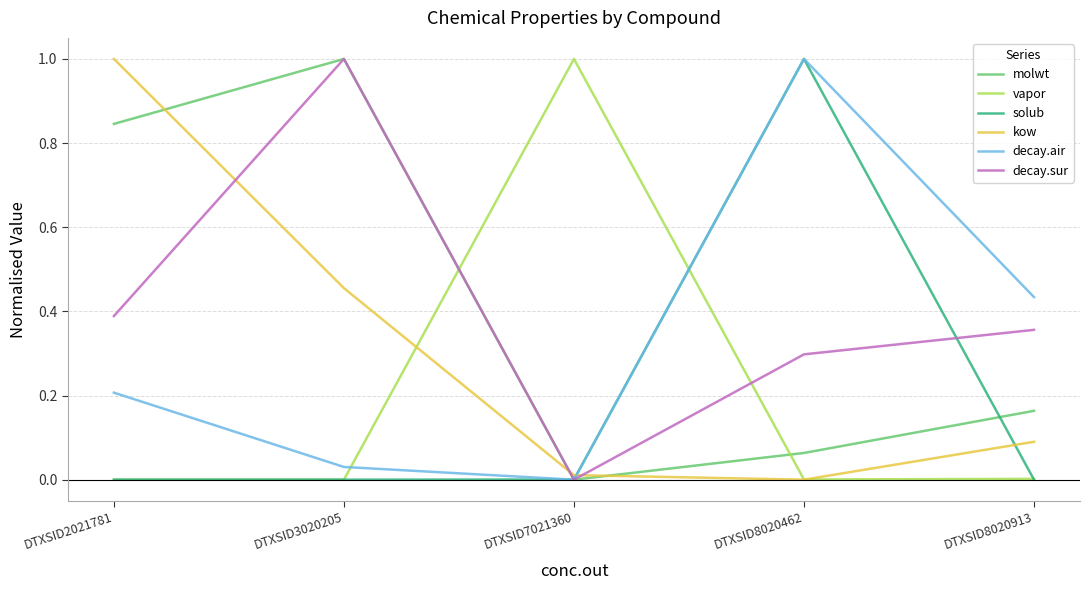

True or false: decay.air has a value of 0.0 at DTXSID3020205.

True